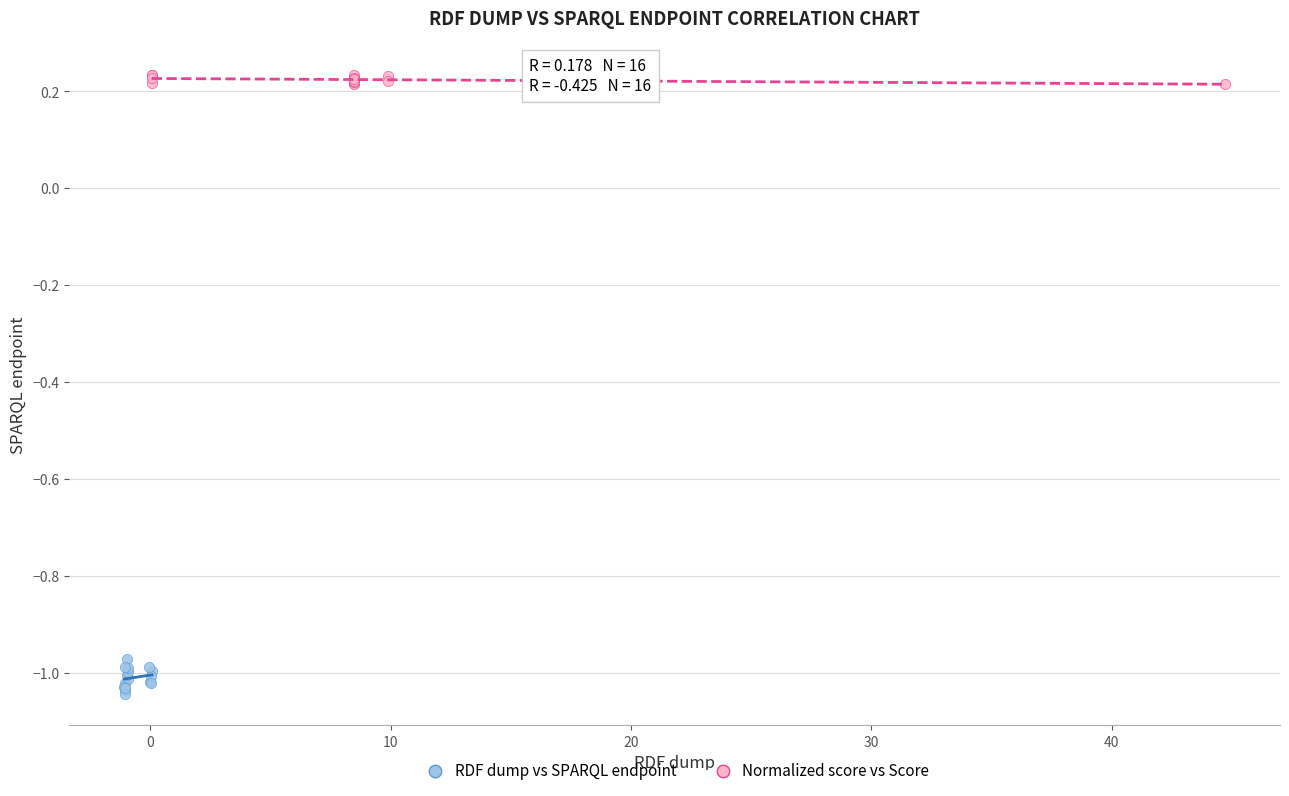

Which series contains the lowest Y value?

RDF dump vs SPARQL endpoint